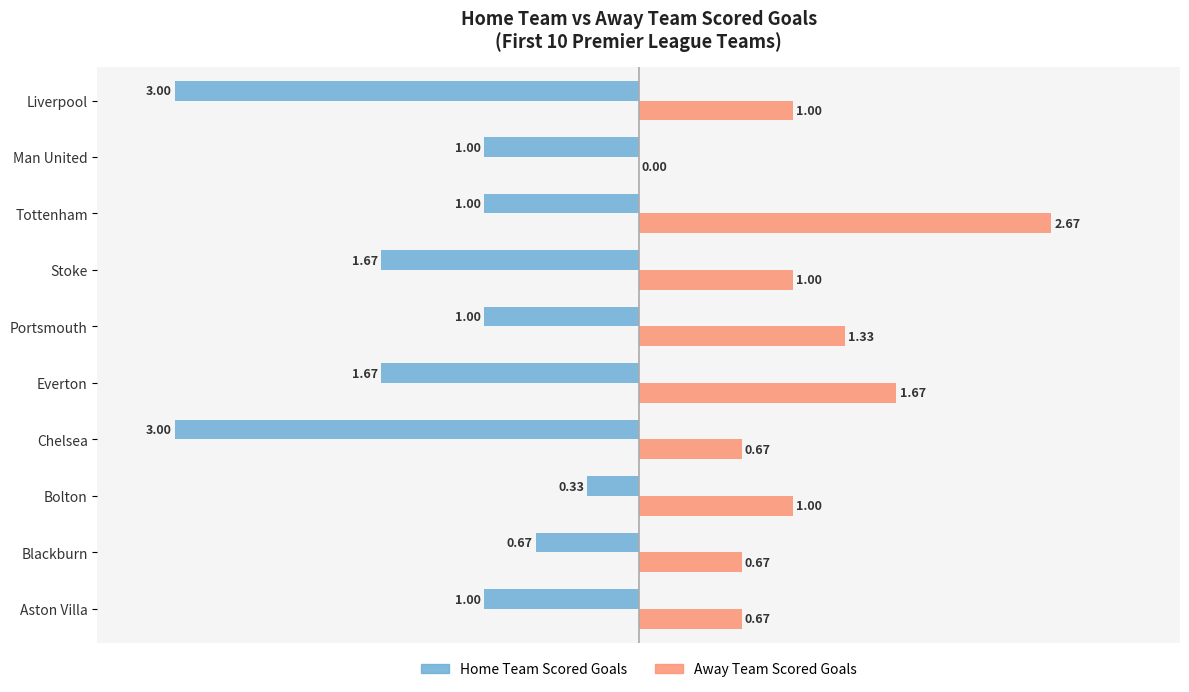

Between Portsmouth and Man United, which series saw the biggest shift?

Away Team Scored Goals